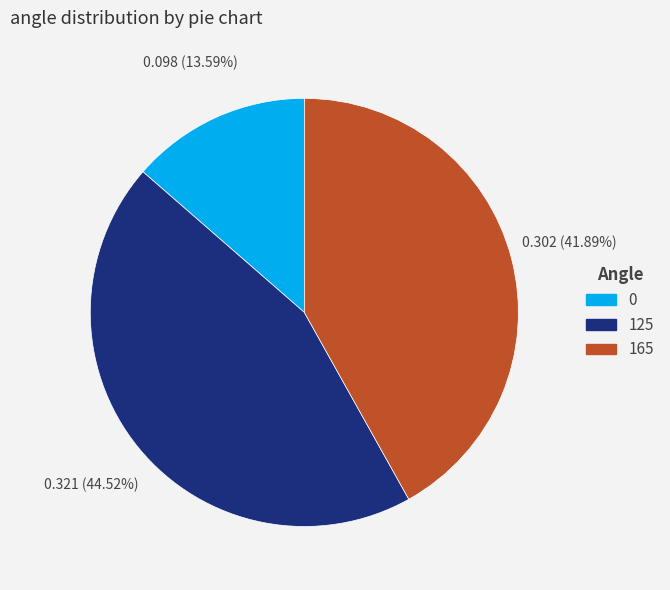

To the nearest percent, what percentage of the pie is 0?

14%